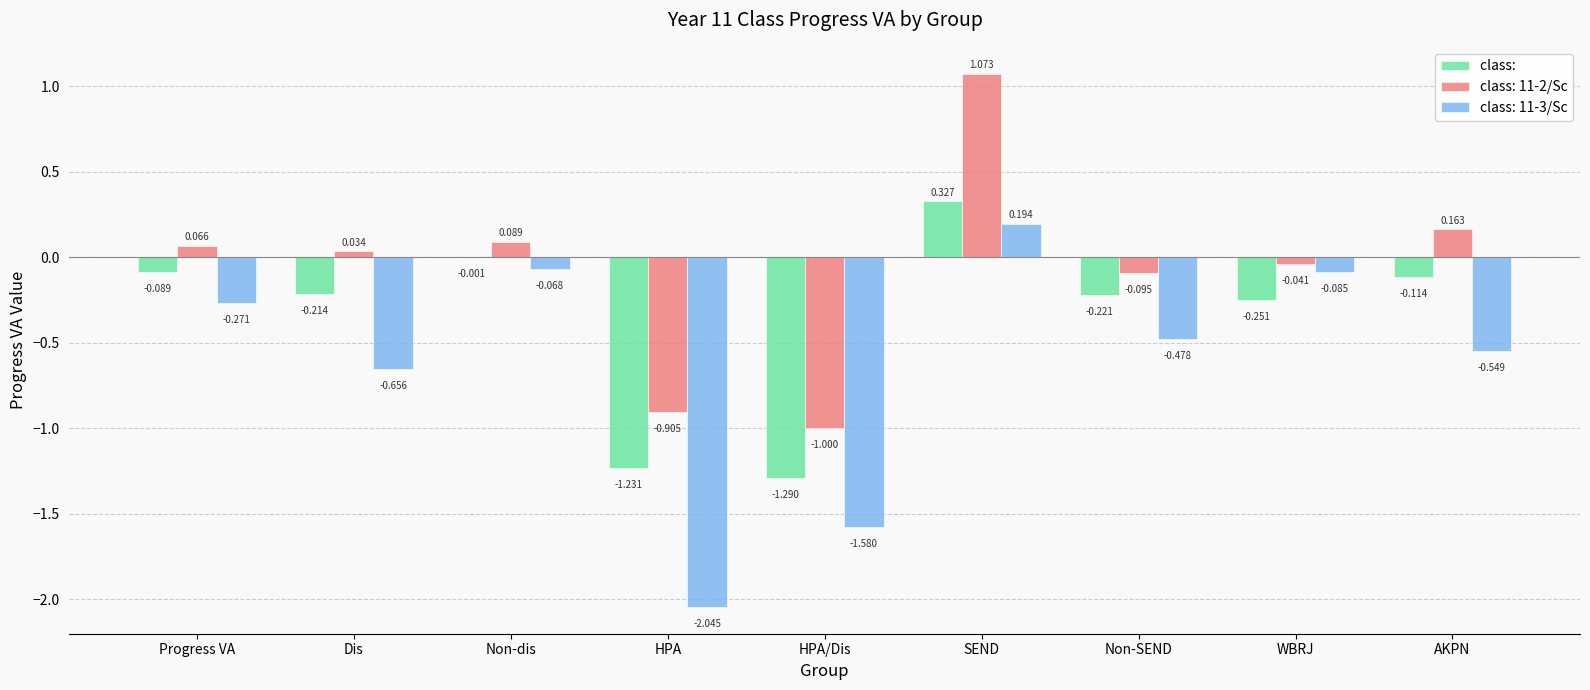

How many categories are shown in the chart?

9